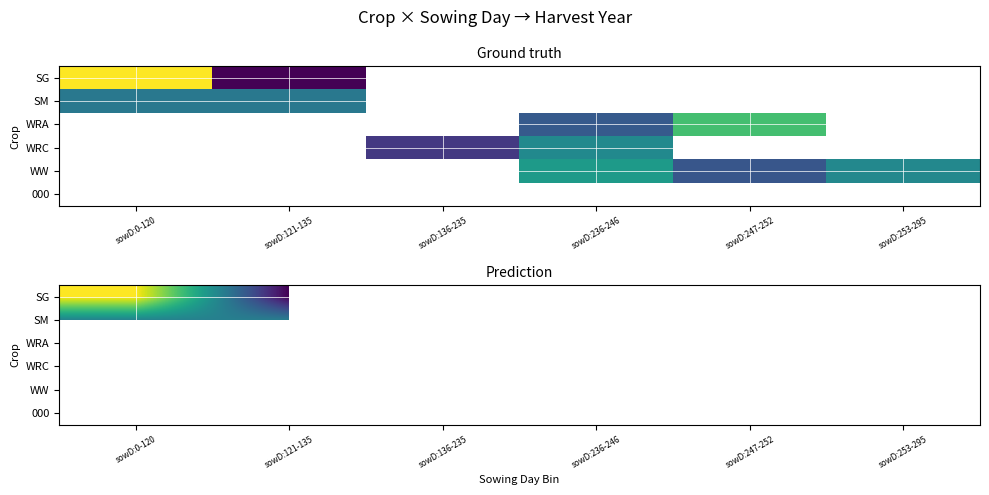

Between sowD:0-120 and sowD:253-295, which is larger?

sowD:253-295